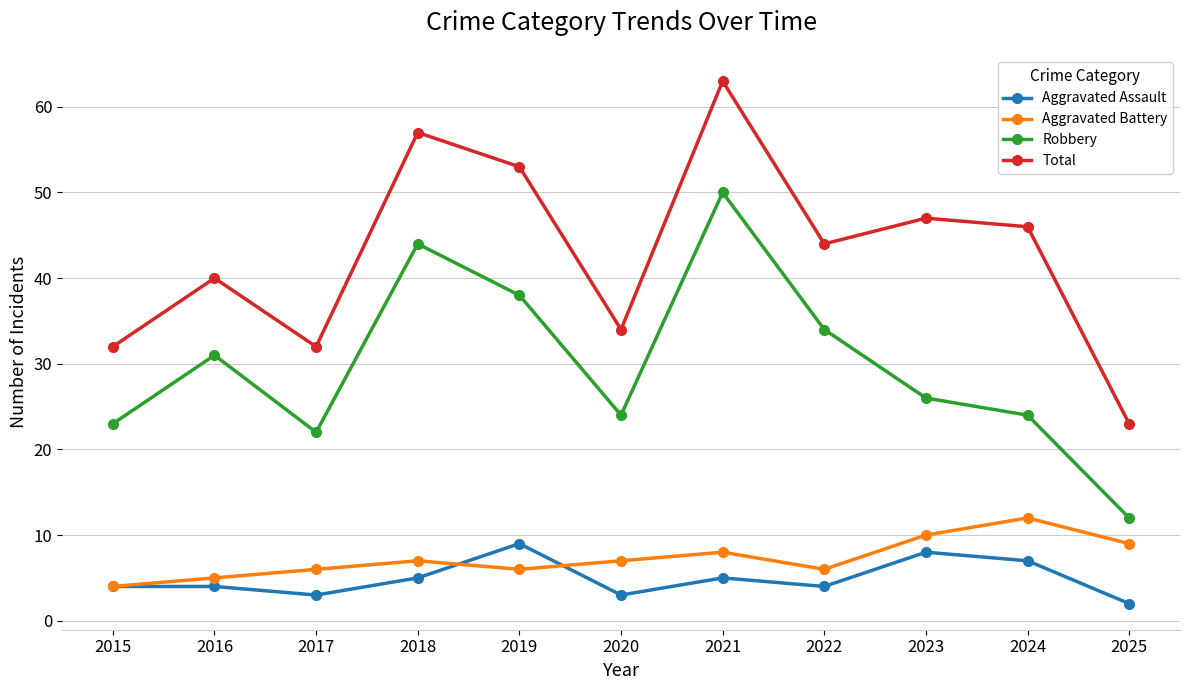

The Robbery series shows 8 at 2015. True or false?

False